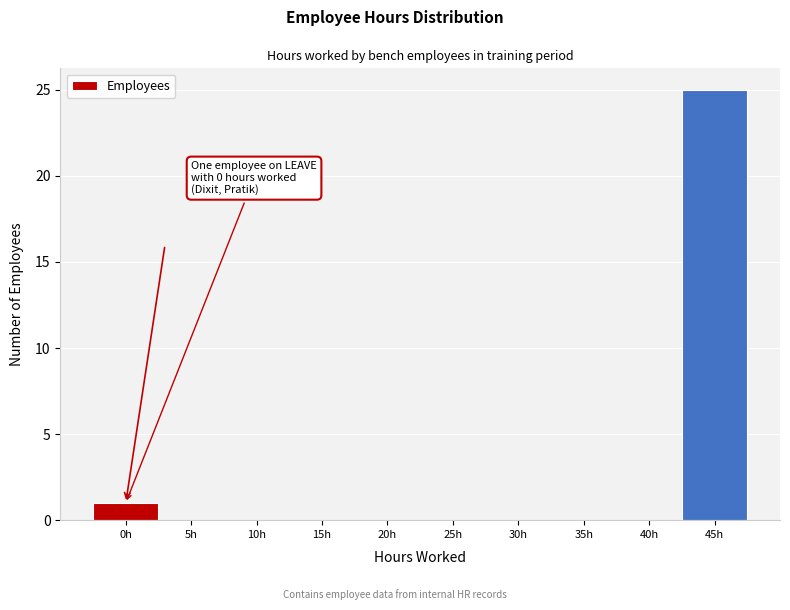

Which range on the x-axis has the tallest bar?

42.5 to 47.5